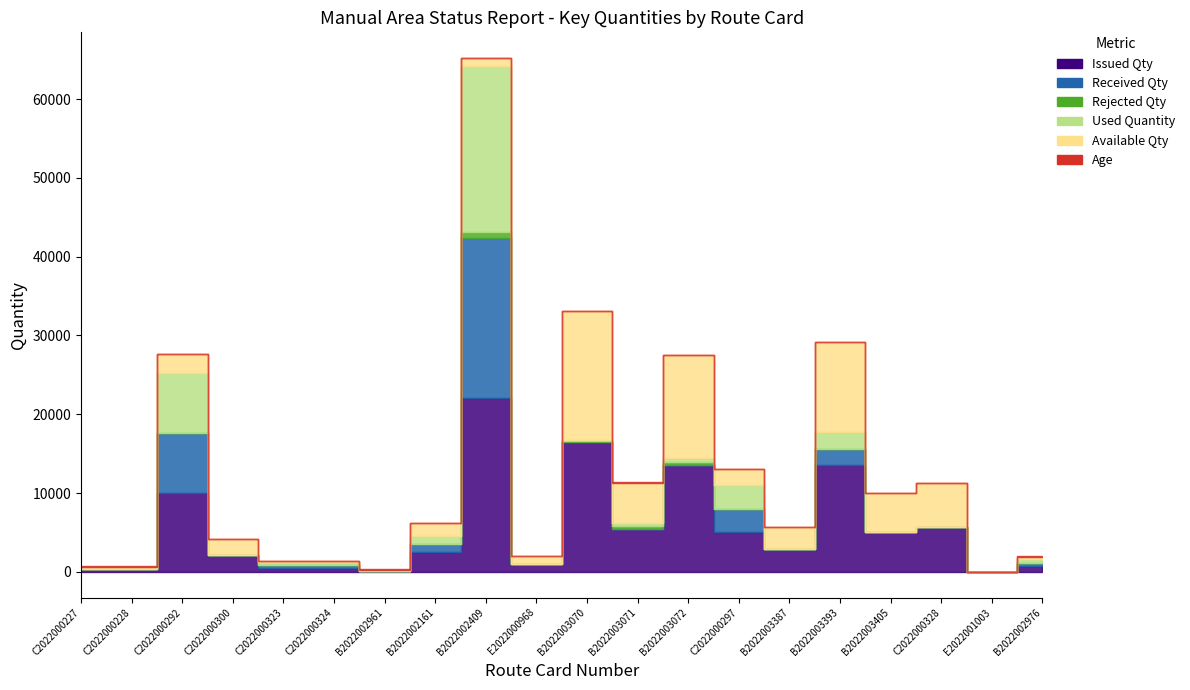

Rank the series at C2022000324 from highest to lowest value.

Issued Qty, Received Qty, Used Quantity, Available Qty, Age, Rejected Qty